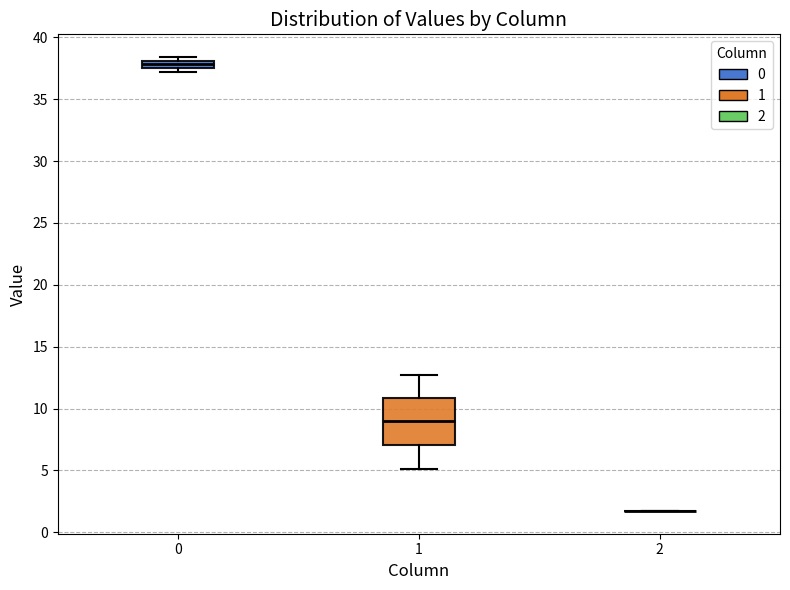

Comparing the boxes themselves (not the whiskers), which one is the tallest?

1